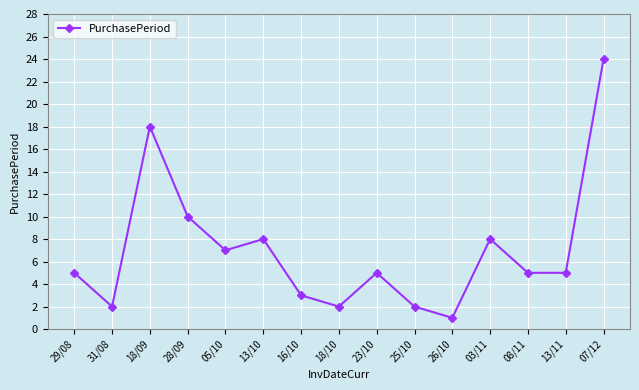

Is it true that the value at 28/09 is 10?

True